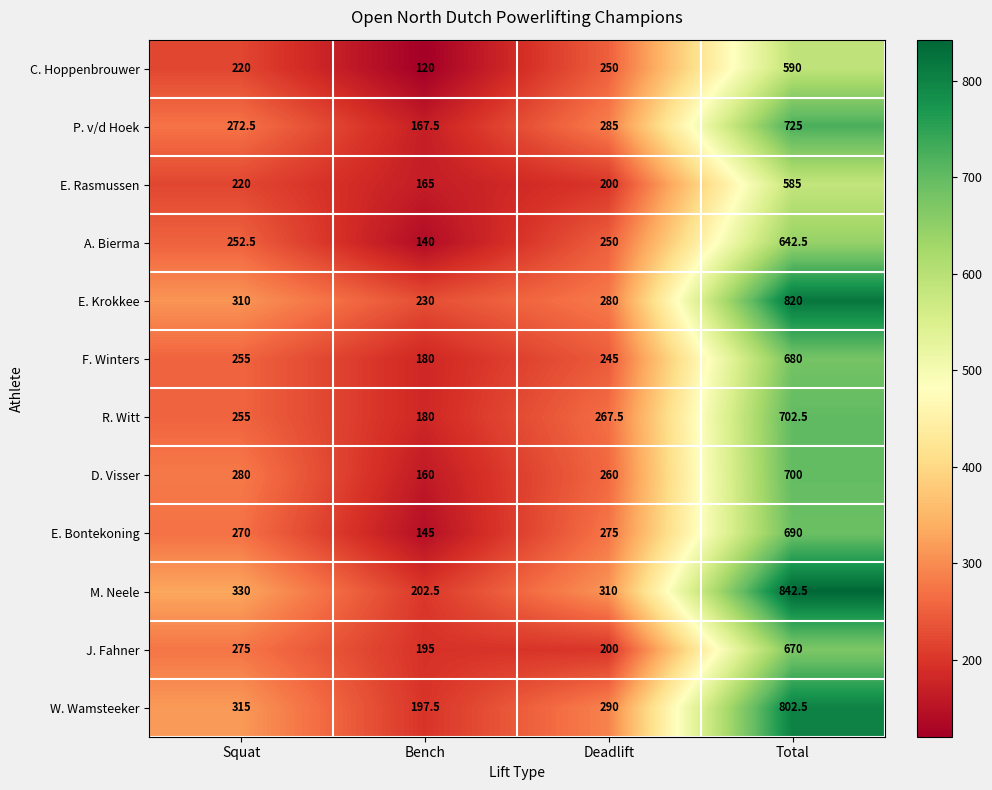

What is the greatest value displayed?

842.5